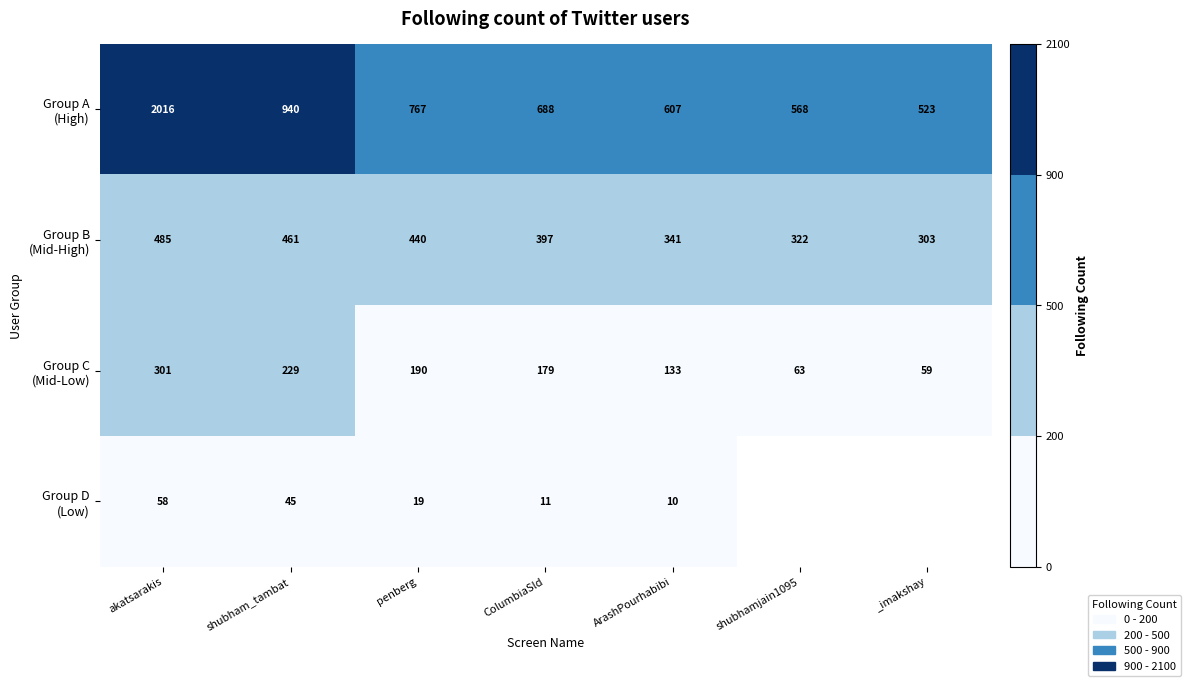

What is the spread (max minus min) of values at ArashPourhabibi?

597